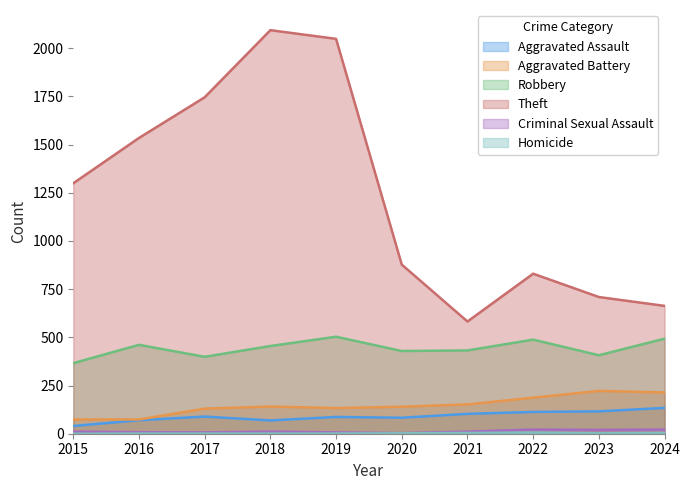

What is the difference between the second highest and minimum values in the Robbery series?

127